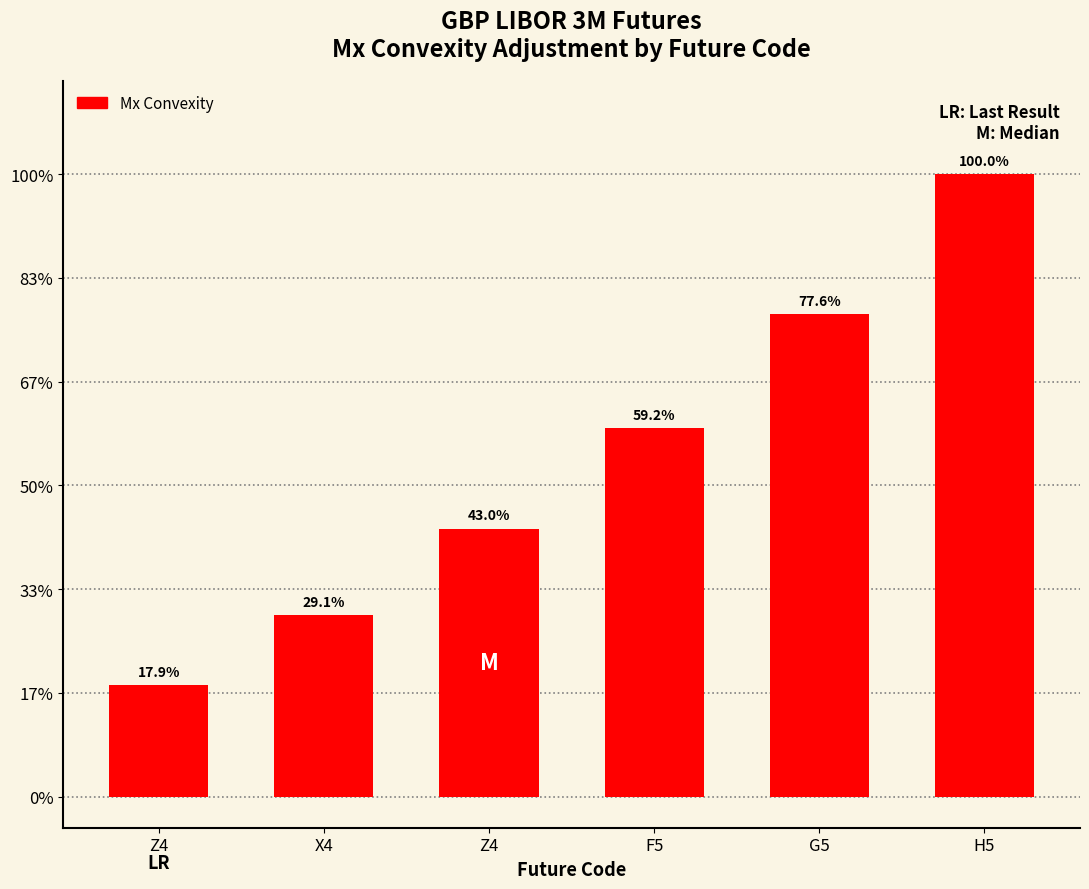

Which has a higher value, Z4 or X4?

Z4